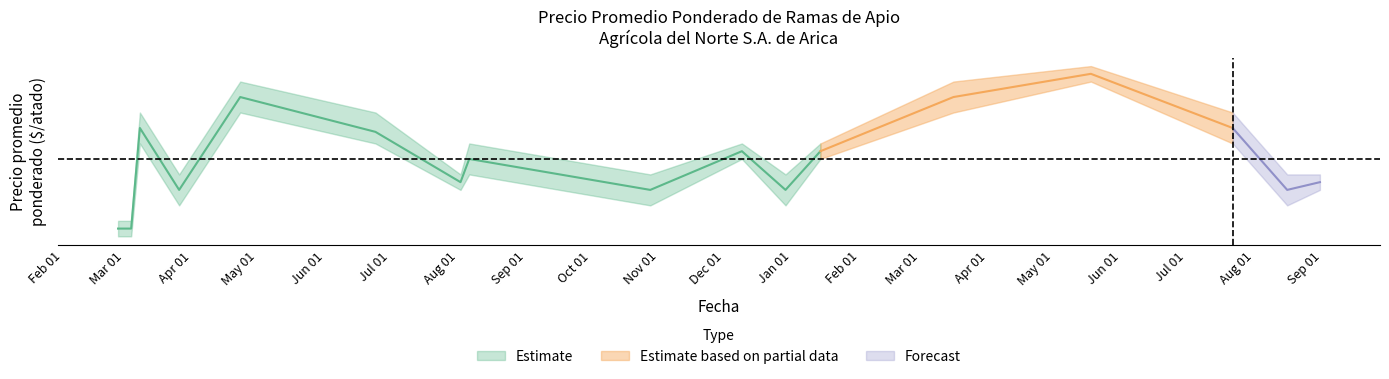

At which label does Precio mínimo reach its peak?

2022-05-18